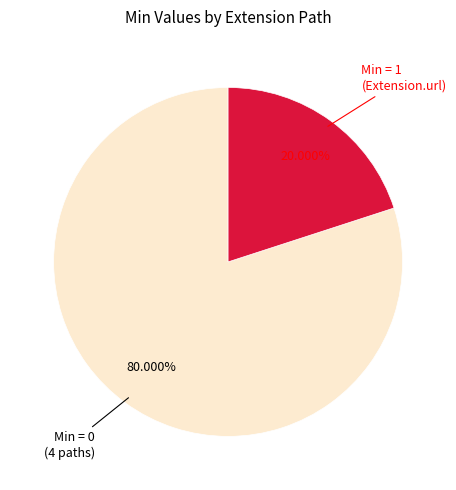

Does any single category account for the majority?

Yes